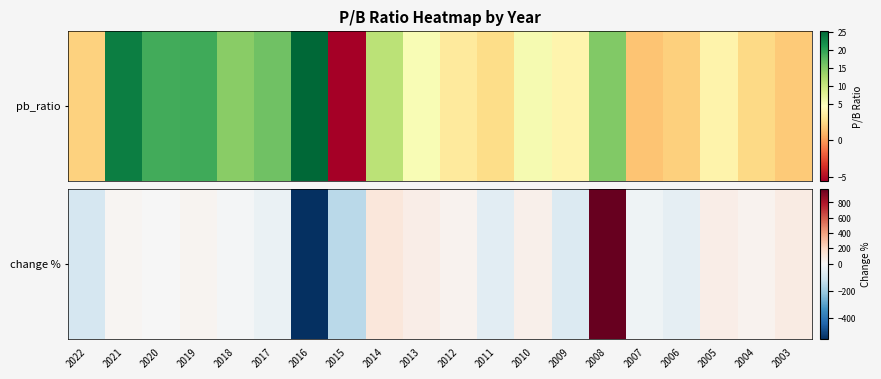

What is the sum of all values?

424.4